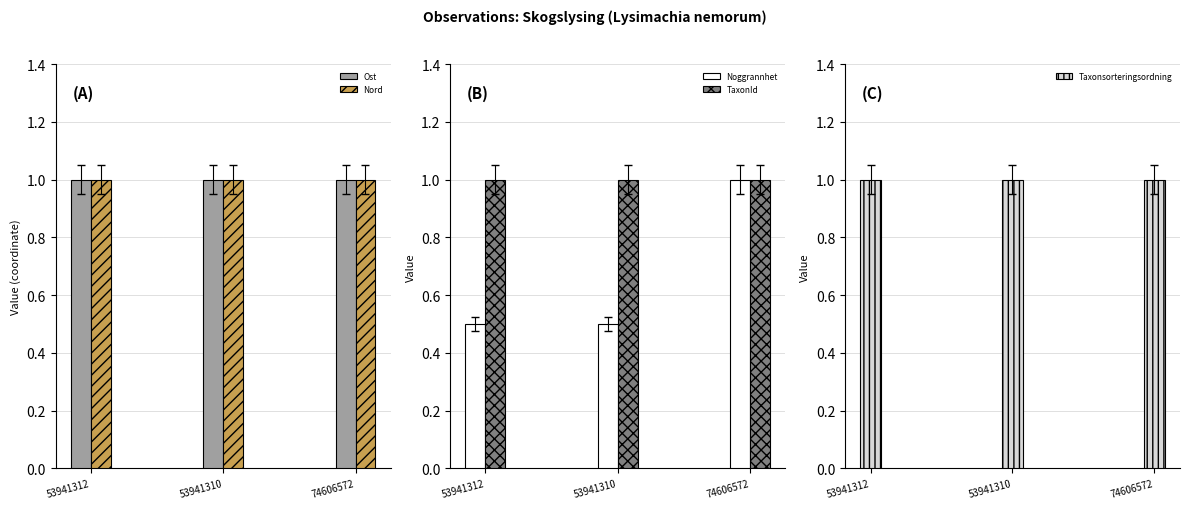

What position from the left is 53941312?

1